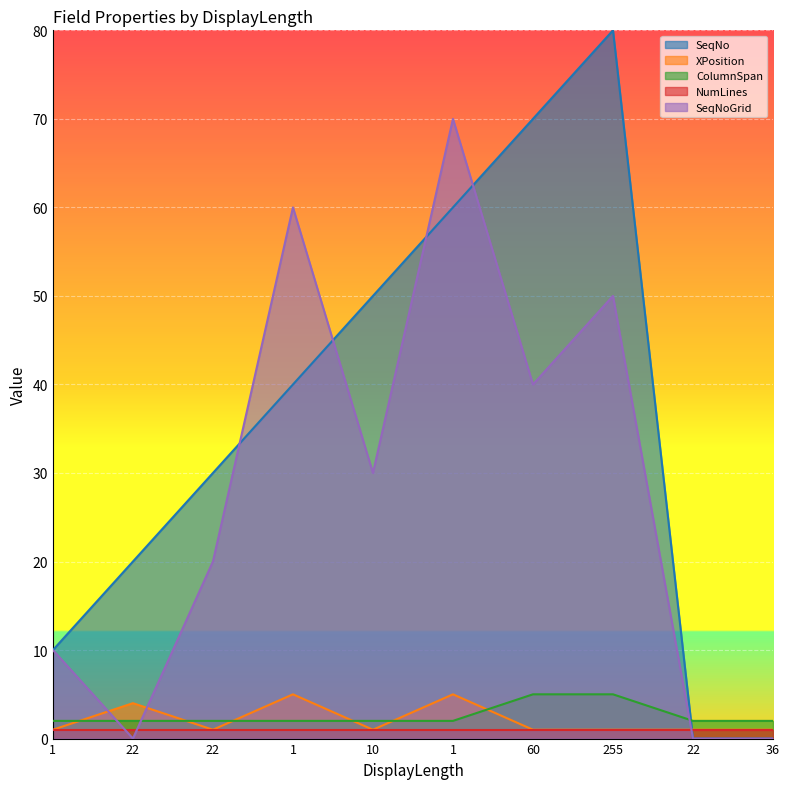

What is the label of the 4th point from the left?

1